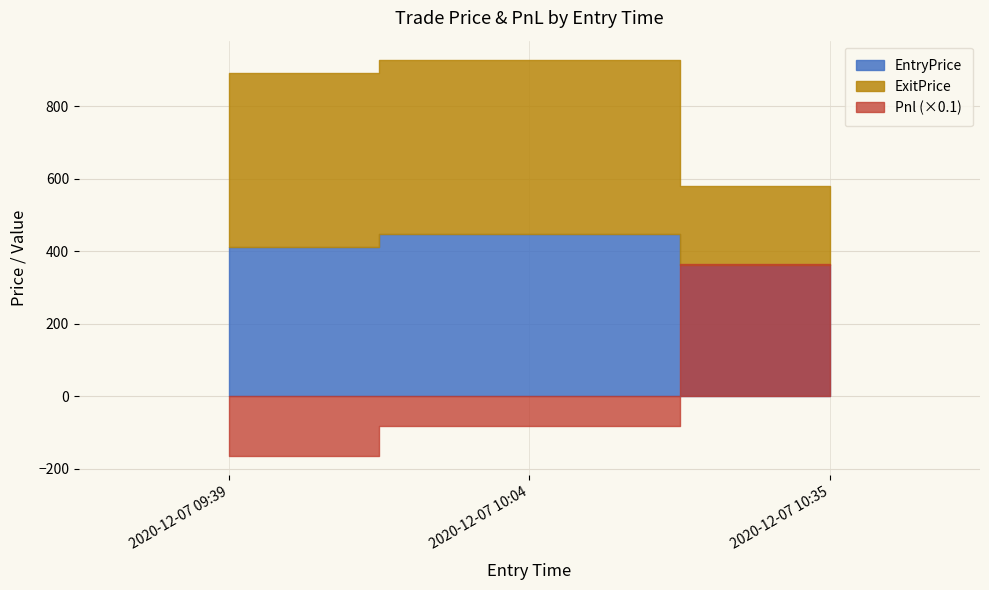

Count the number of categories in the chart.

3